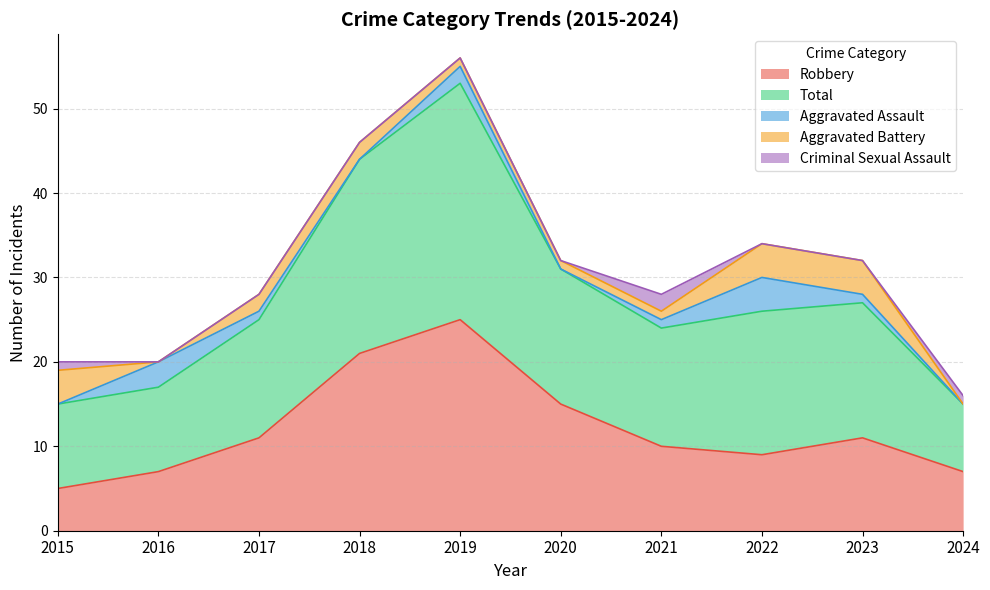

True or false: Aggravated Assault has a value of -3 at 2018.

False